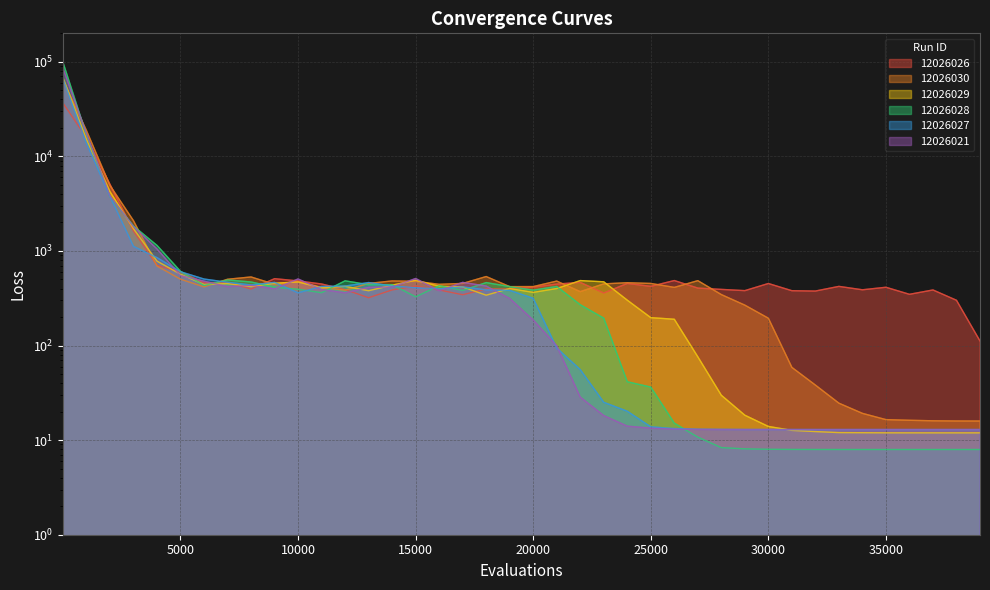

At 29000, list the series in order from smallest to largest.

12026028, 12026021, 12026027, 12026029, 12026030, 12026026